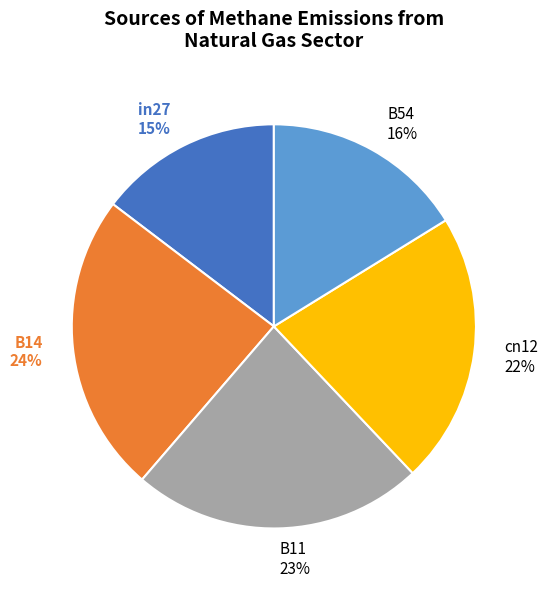

What is the smallest slice in the pie chart?

in27